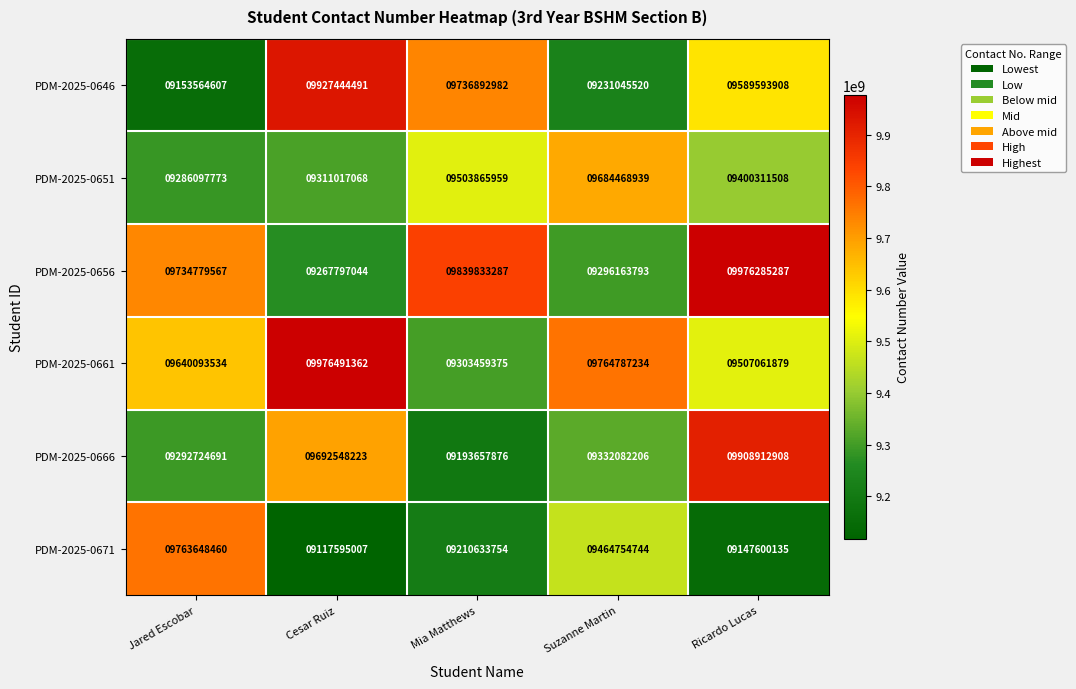

What is the difference between the PDM-2025-0651 values at Ricardo Lucas and Jared Escobar?

114213735